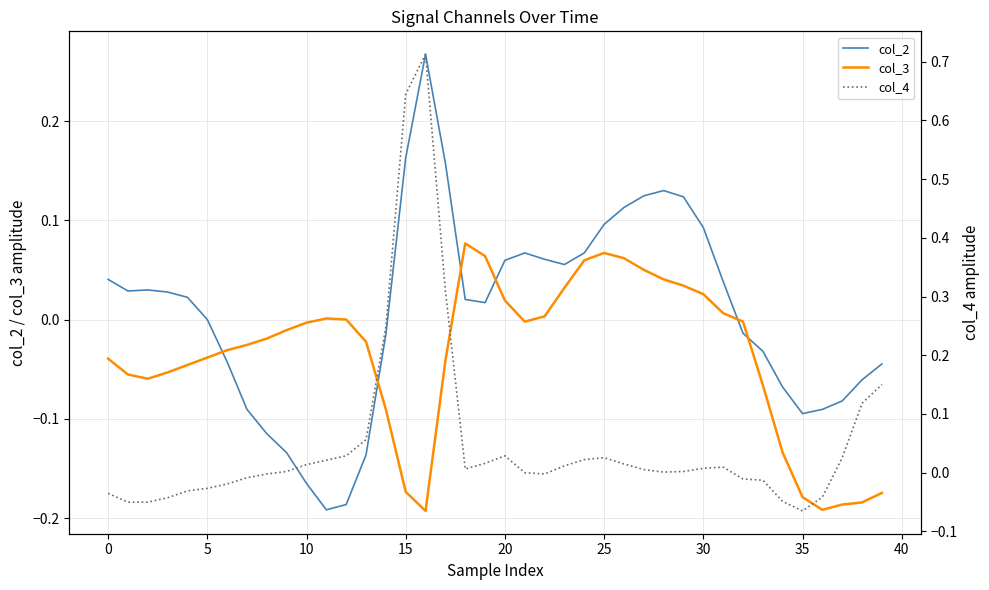

Which series ends up on top after the final intersection of col_2 and col_4?

col_4